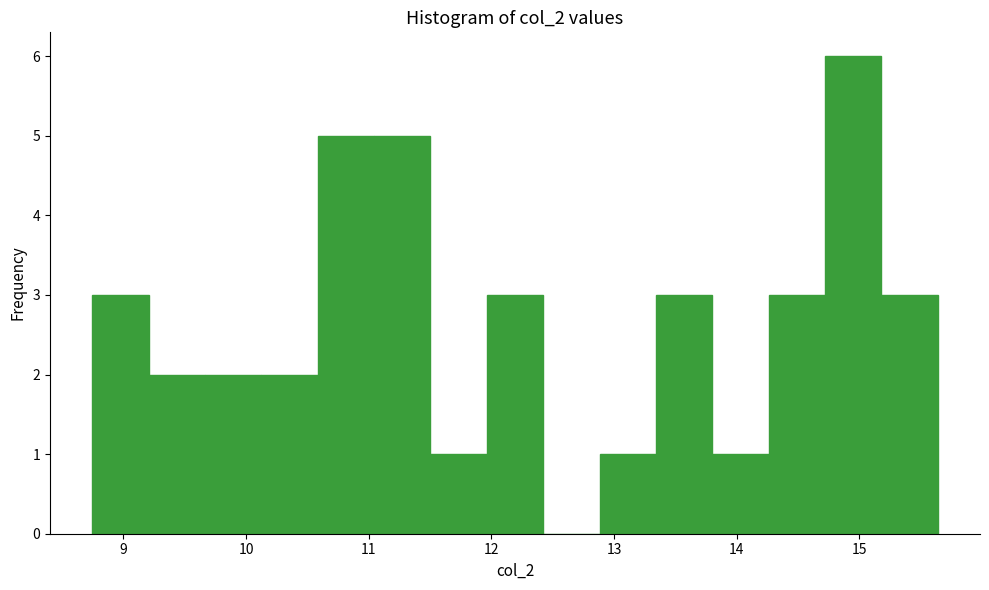

Over which range of the x-axis is the bar tallest?

14.7 to 15.2